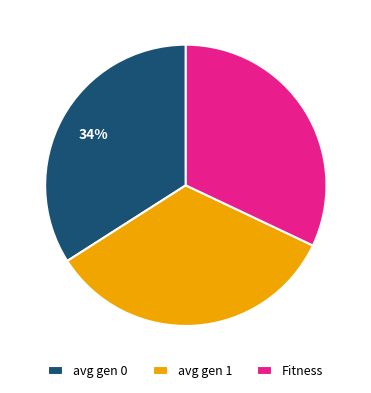

How many segments does this pie chart have?

3